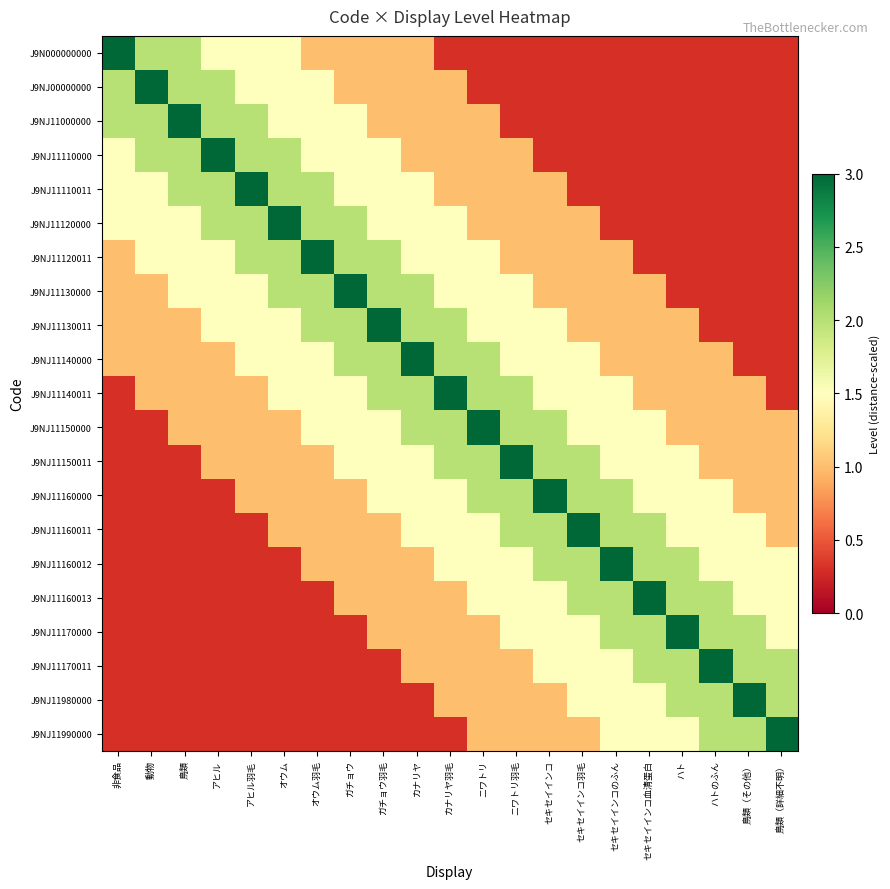

At which category is the sum across all series the highest?

カナリヤ